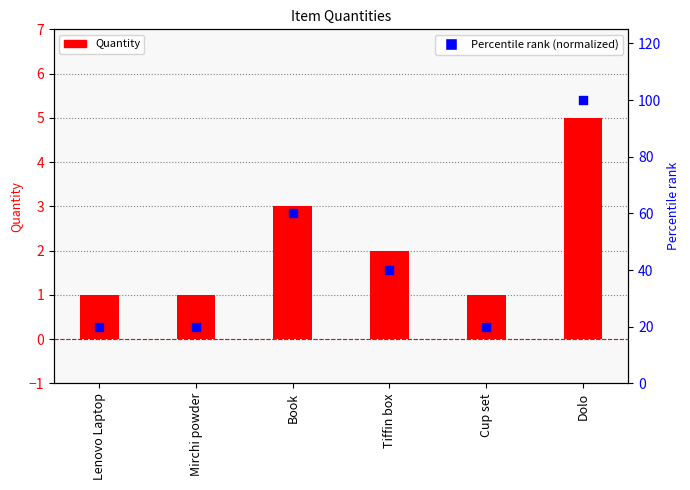

At which category is the sum across all series the highest?

Dolo